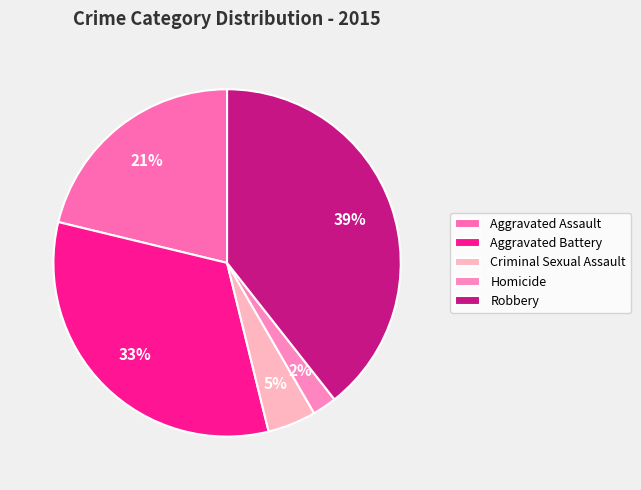

The Aggravated Battery slice represents 19% of the pie. True or false?

False